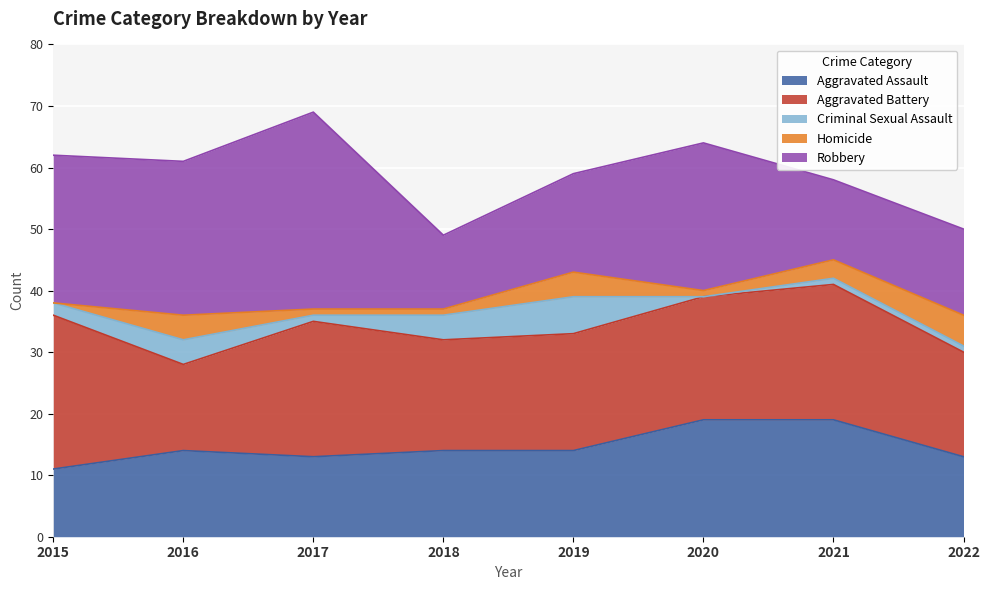

What is the total value across all series at 2021?

58